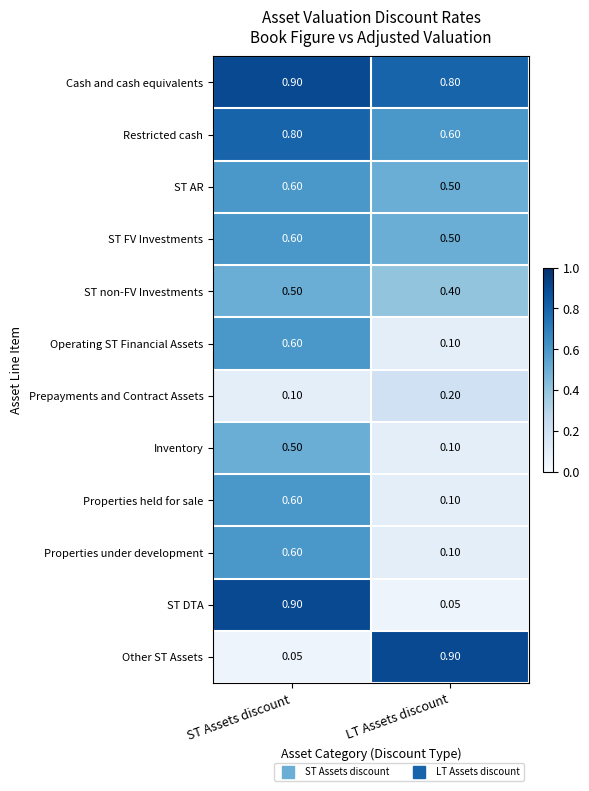

Which category has the lowest value in the Properties held for sale series?

LT Assets discount